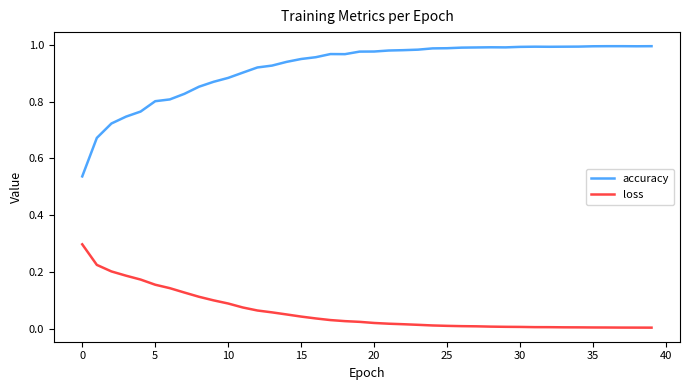

List the series in order of their peak value, highest first.

accuracy, loss